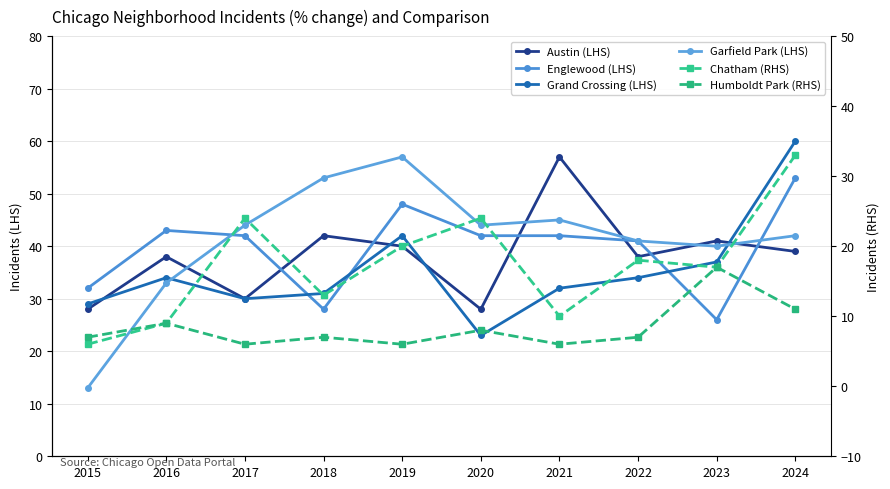

What is the highest value of the Humboldt Park (RHS) series?

17